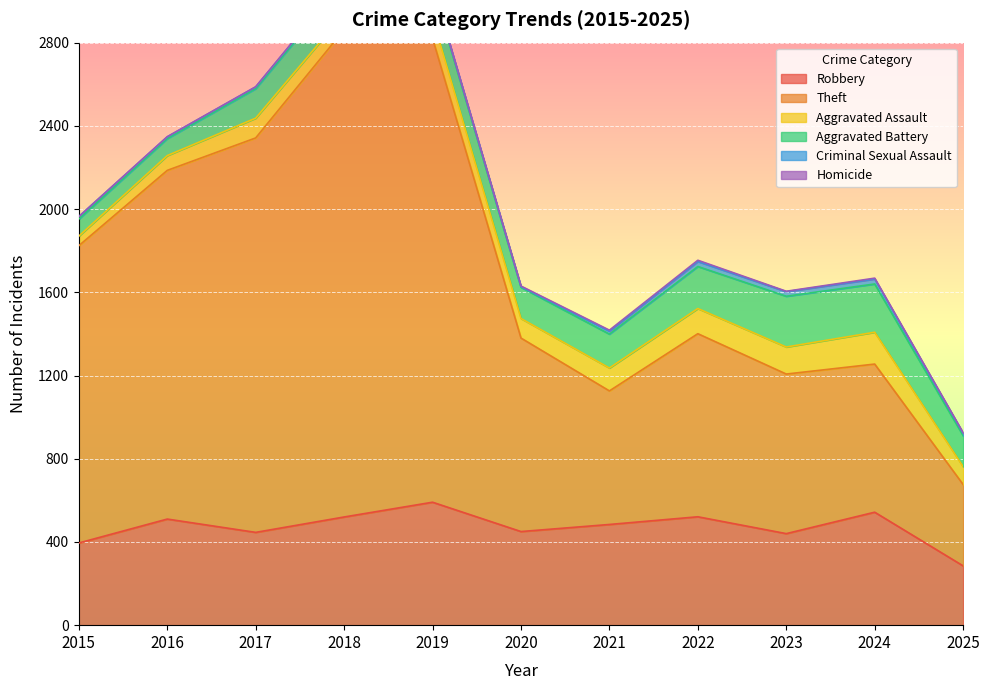

How many lines are shown in the chart?

6